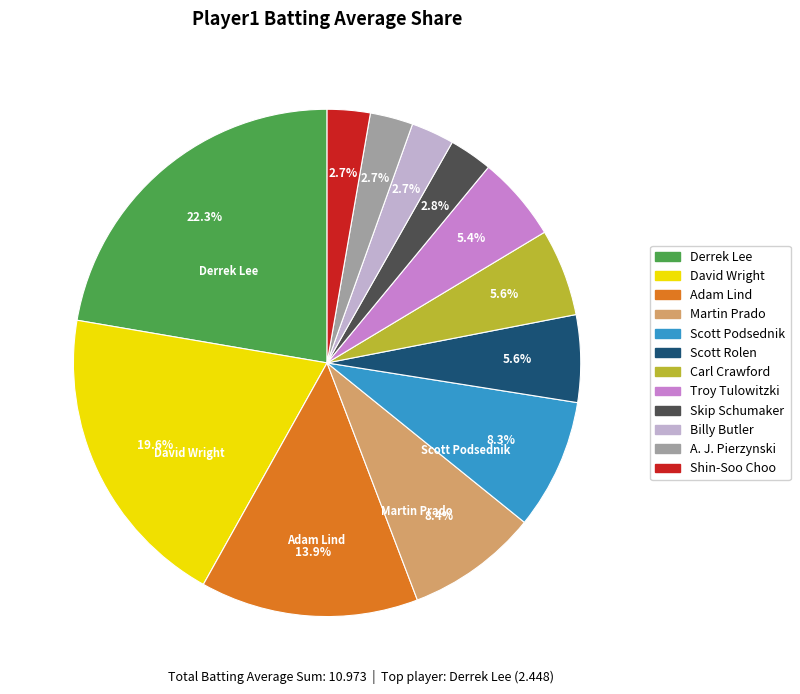

Does any single category account for the majority?

No